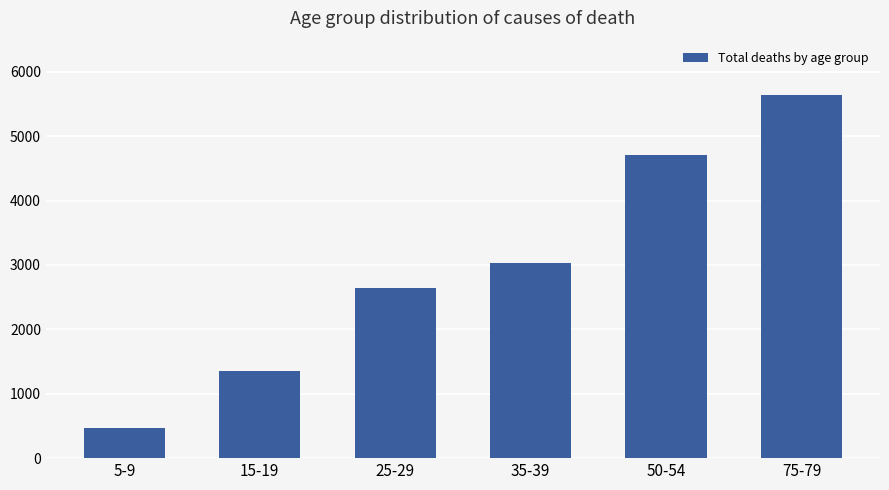

What is the average value?

2971